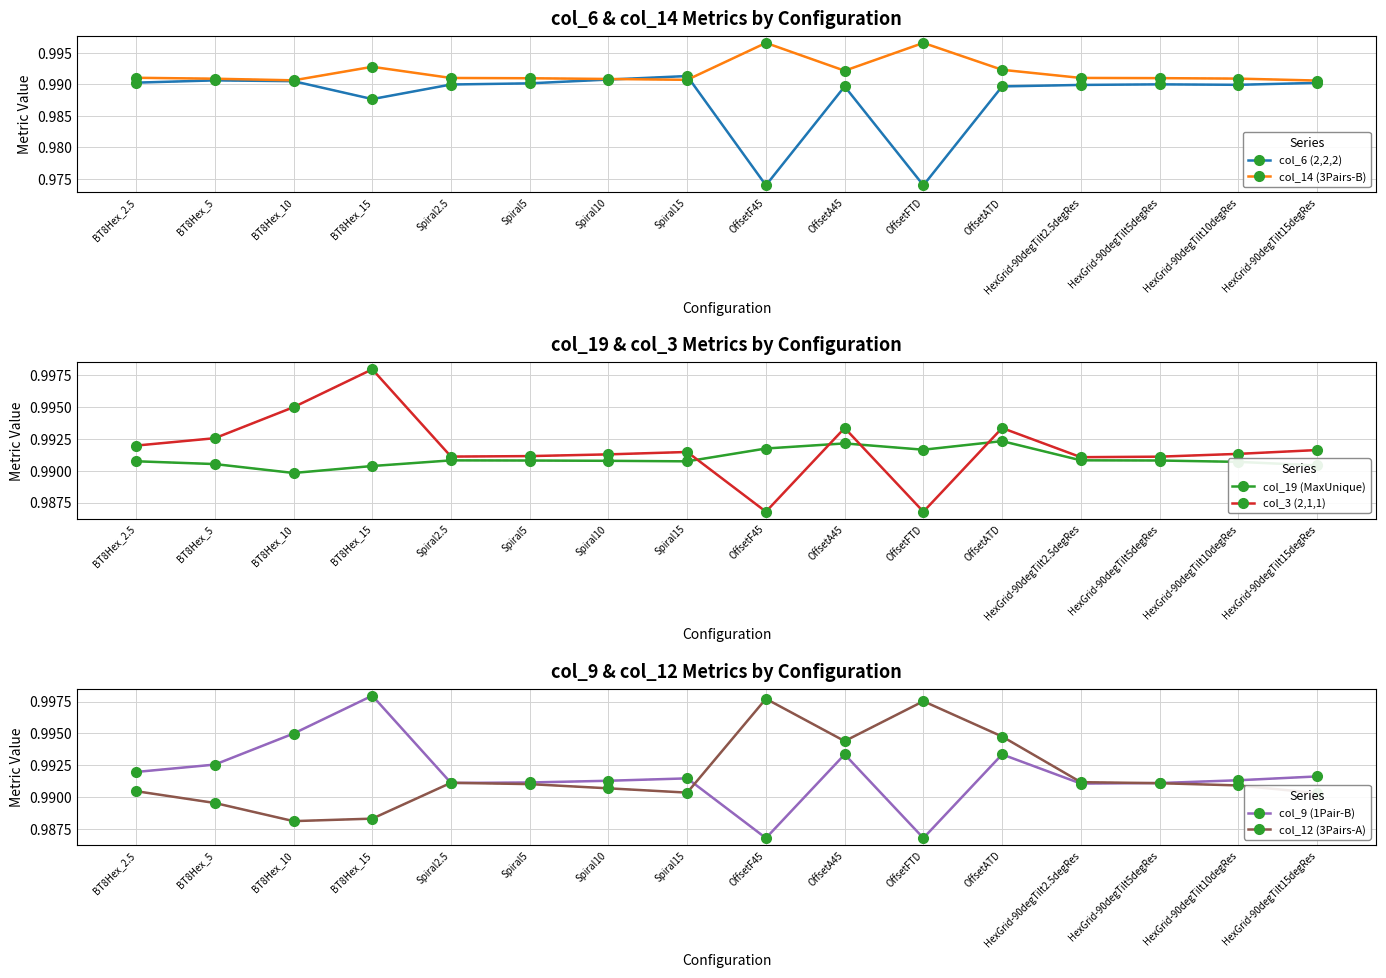

In col_6 (2,2,2), how many points are lower than both neighbors (excluding endpoints)?

4